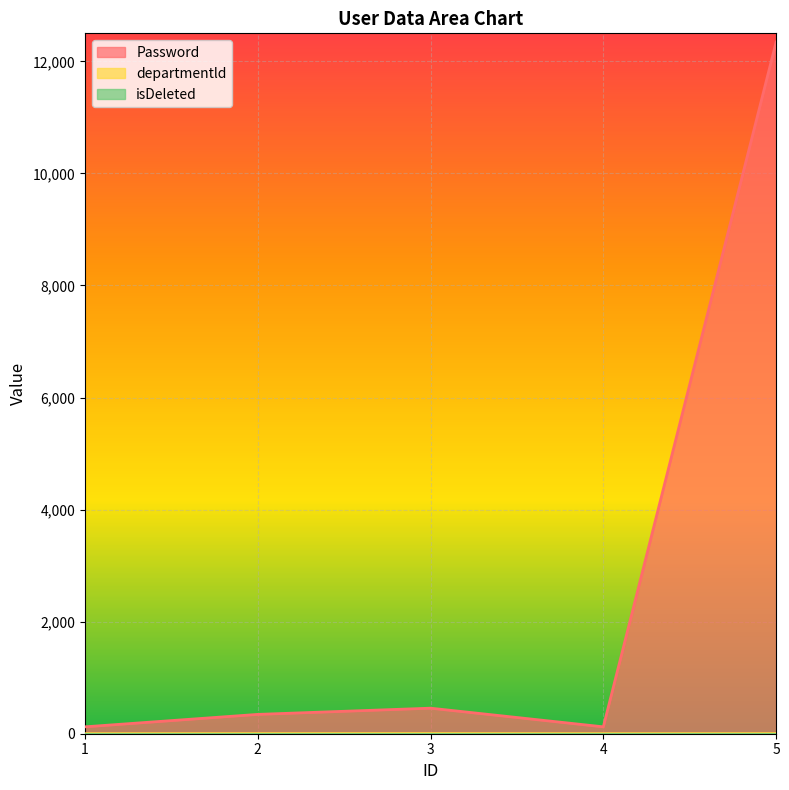

At which label does departmentld first exceed 2?

3